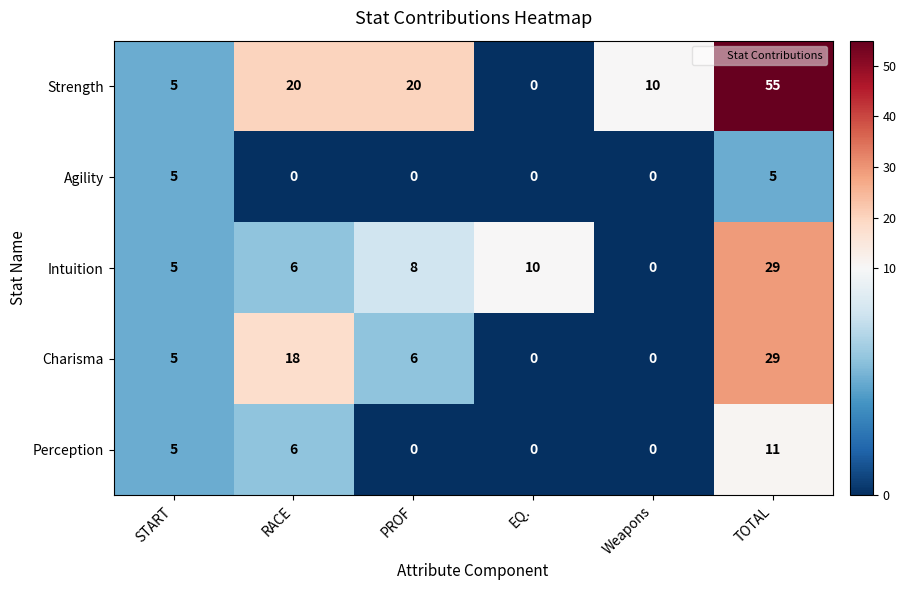

At how many categories does at least one series exceed 6?

5